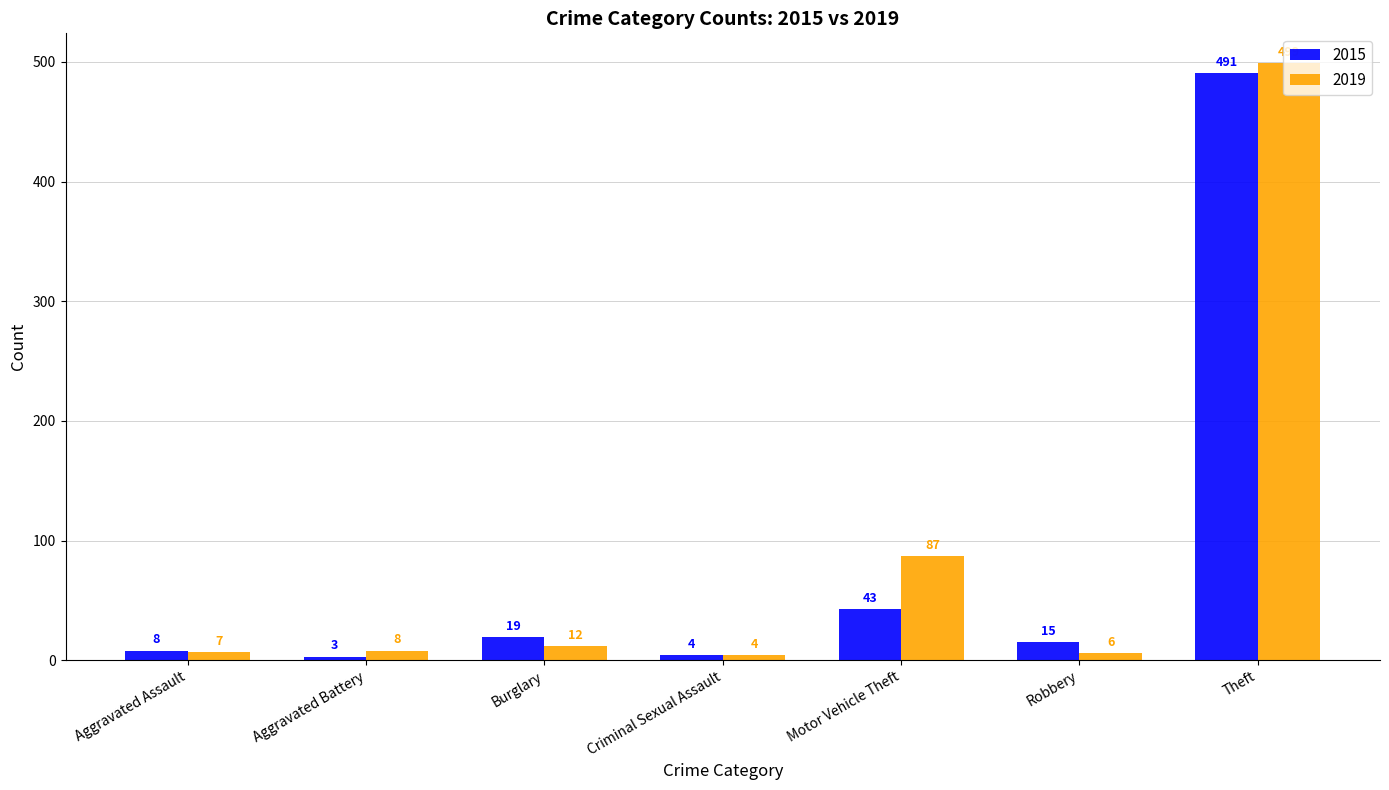

Rank the series by their maximum value, from lowest to highest.

2015, 2019